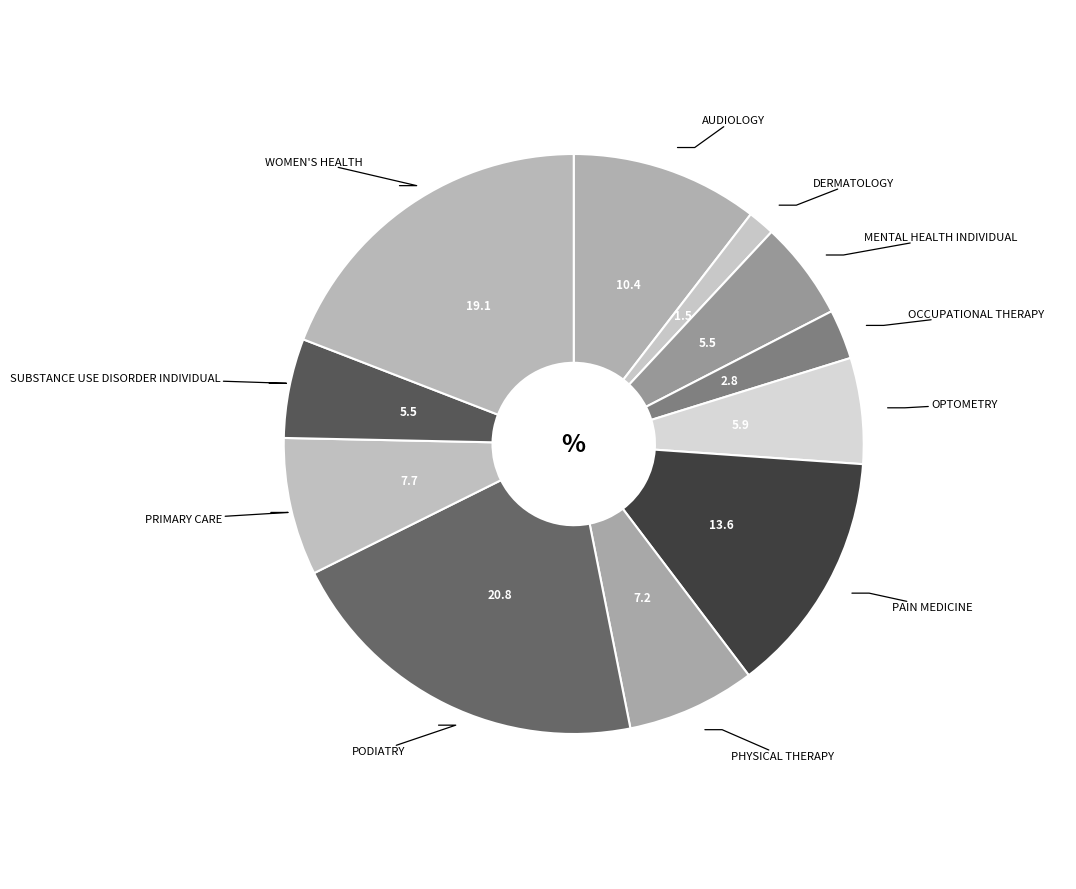

Which has a higher value, PODIATRY or AUDIOLOGY?

PODIATRY